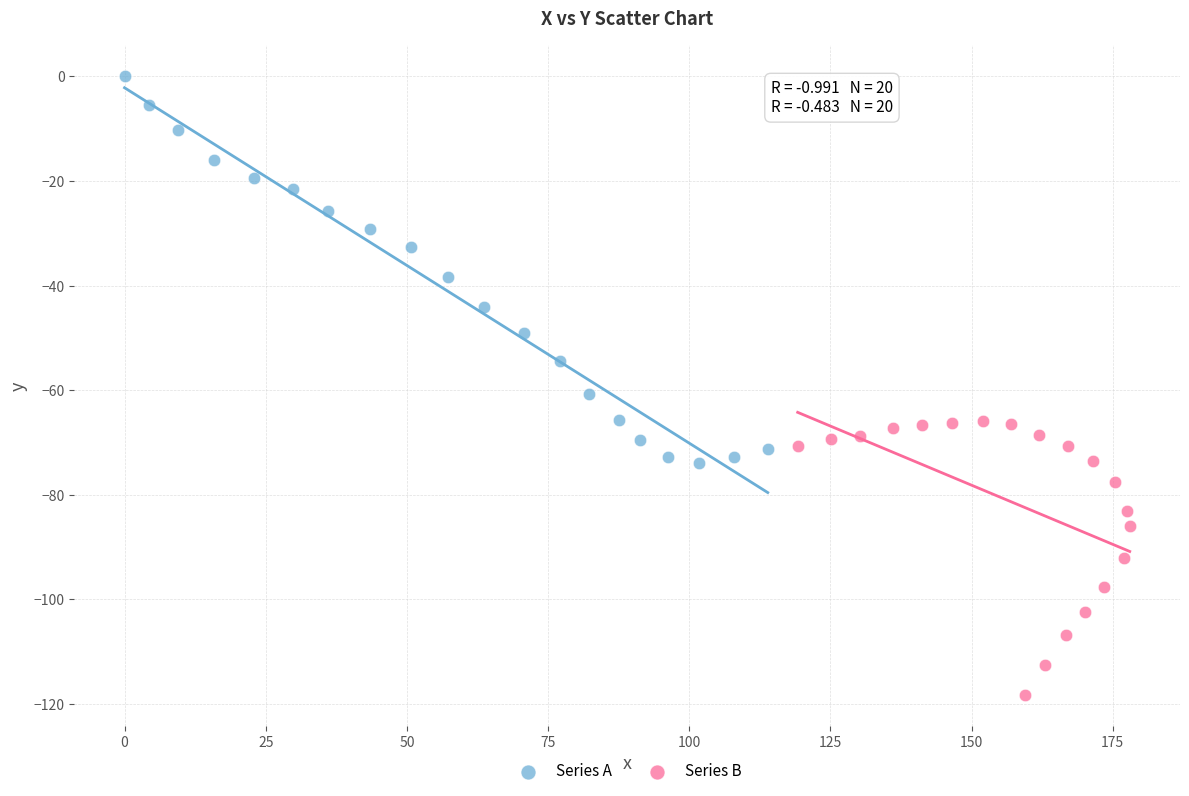

Which series contains the lowest Y value?

Series B